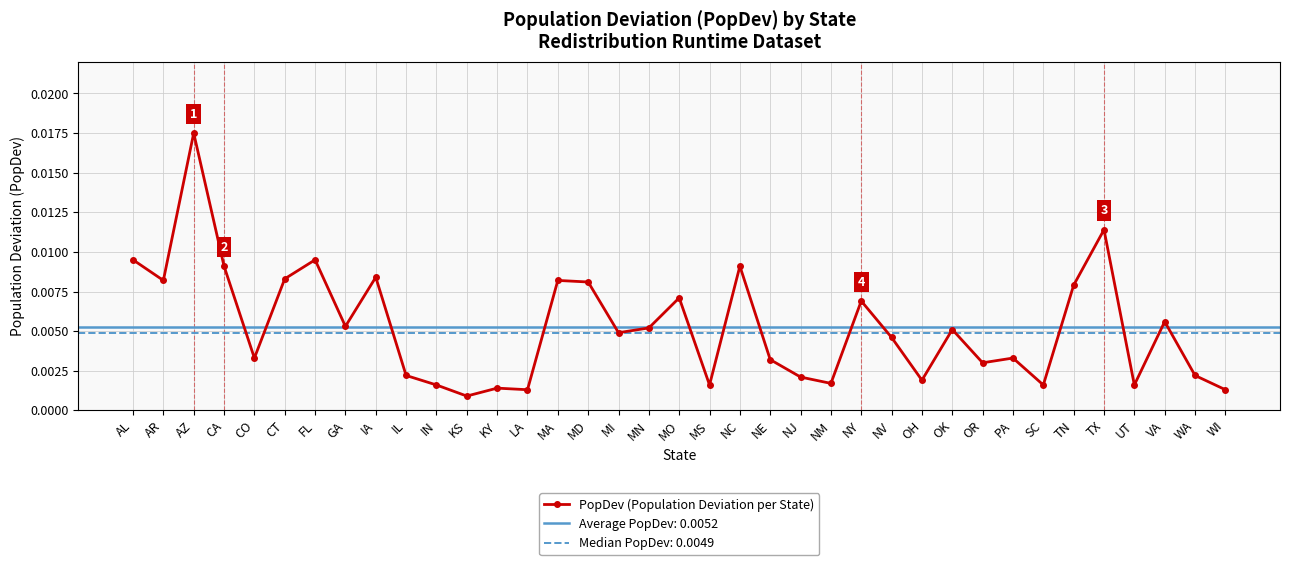

True or false: PopDev (Population Deviation per State) has more than 1 interior local peaks.

True